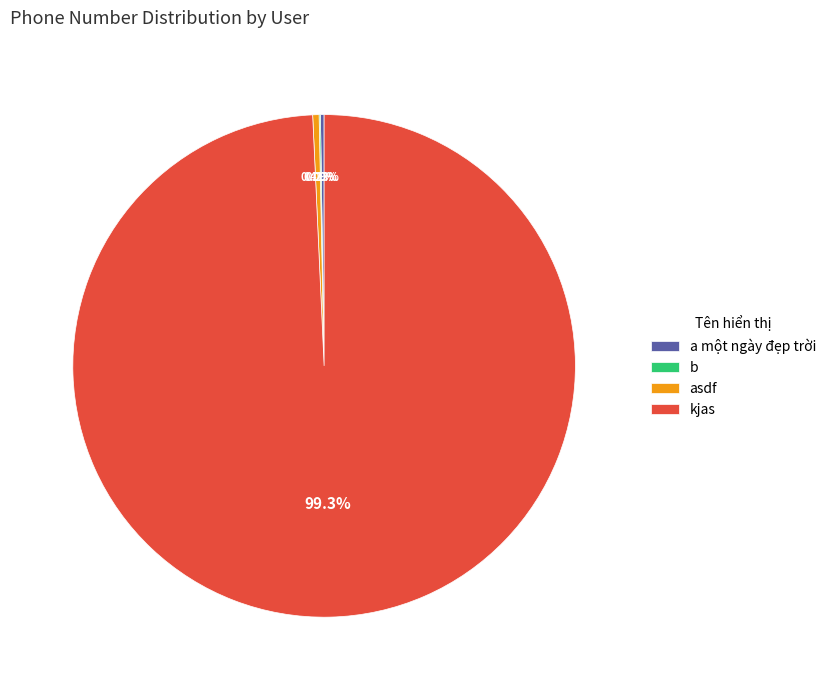

What is the largest slice in the pie chart?

kjas